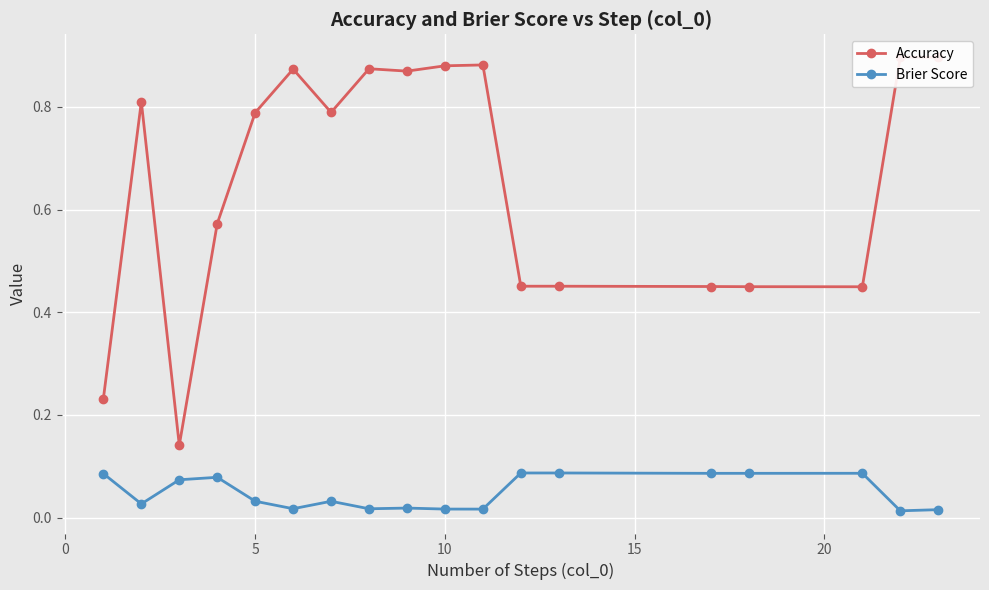

What is the maximum value shown in the chart?

0.9